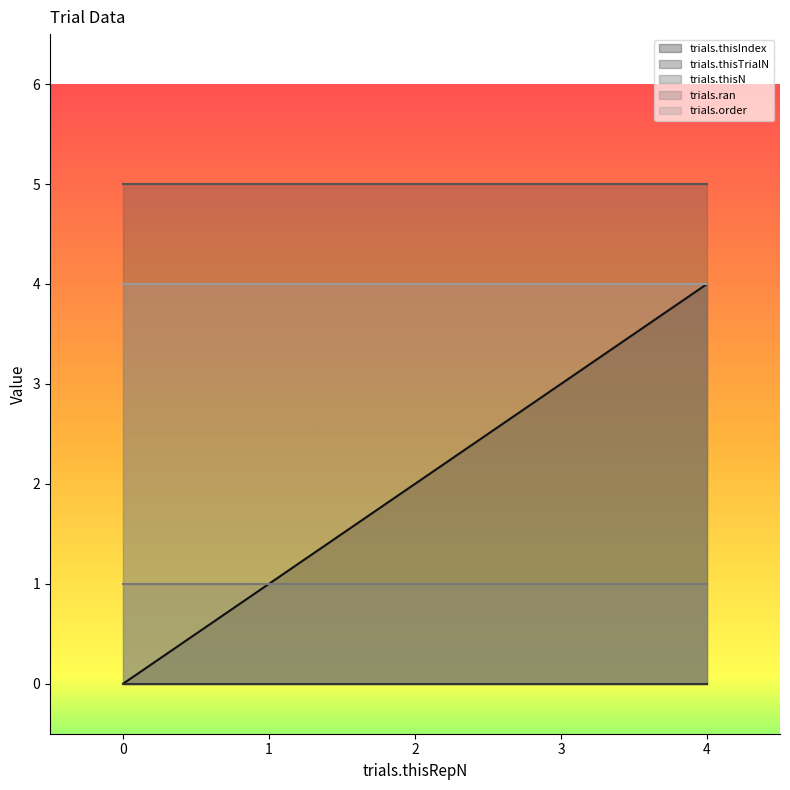

What is the total value across all series at 2?

12